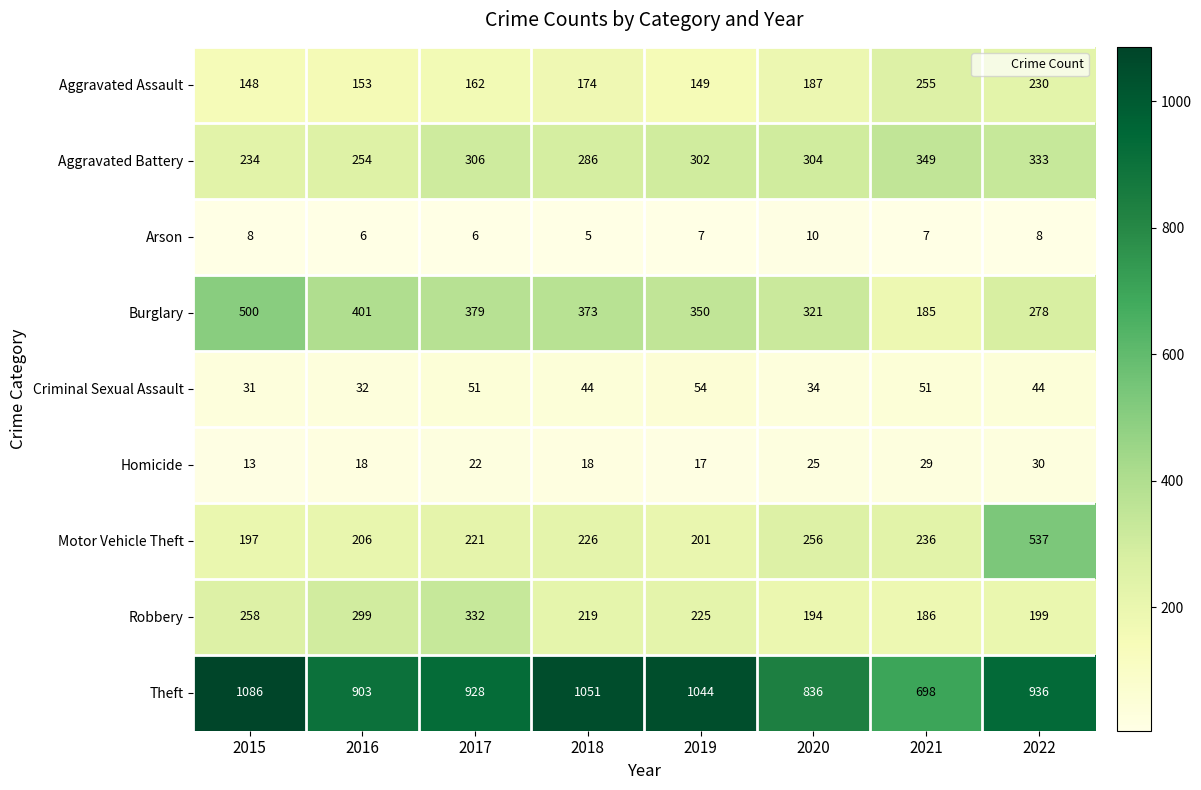

At which category does the chart reach its peak across all series?

2015